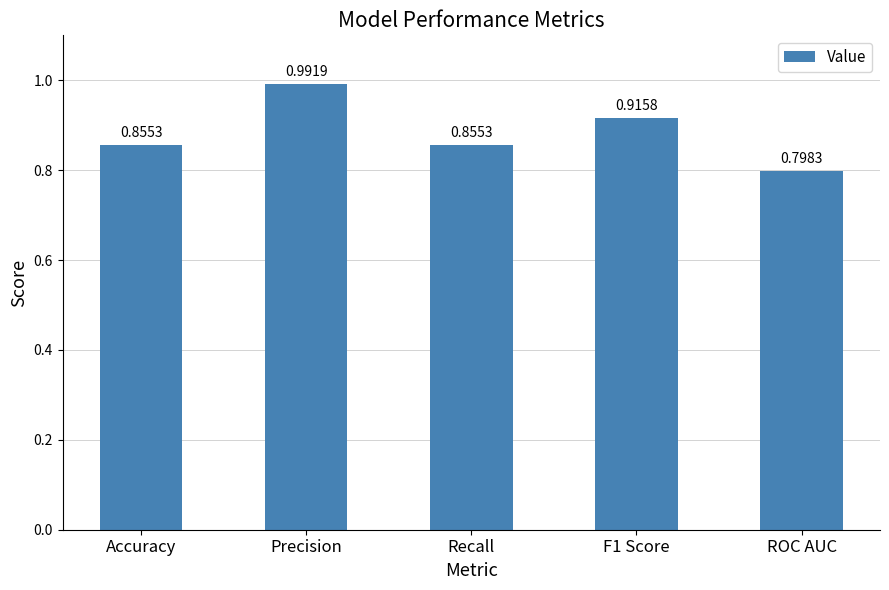

Which category has the highest value across all series?

Precision